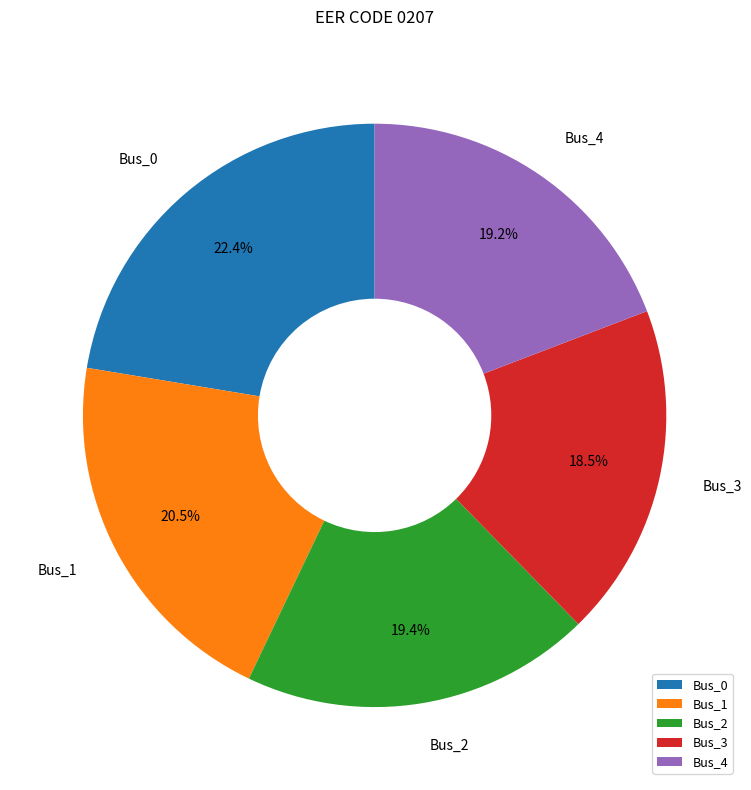

Is there any slice that represents more than half of the pie?

No